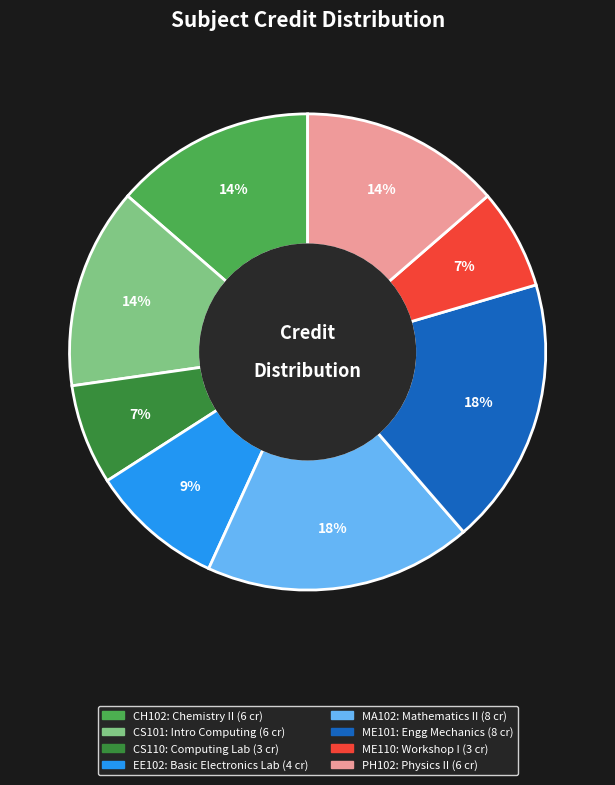

True or false: MA102 accounts for 18% of the total.

True